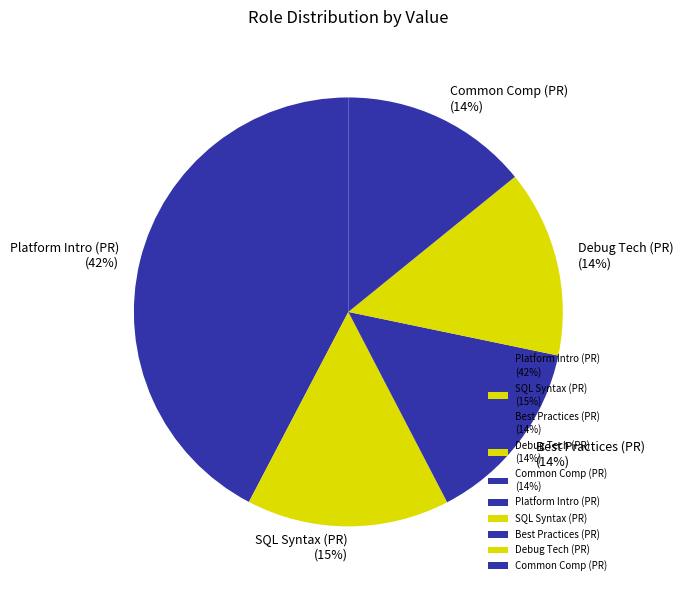

To the nearest percent, what portion does Best Practices (PR) (14%) represent?

14%